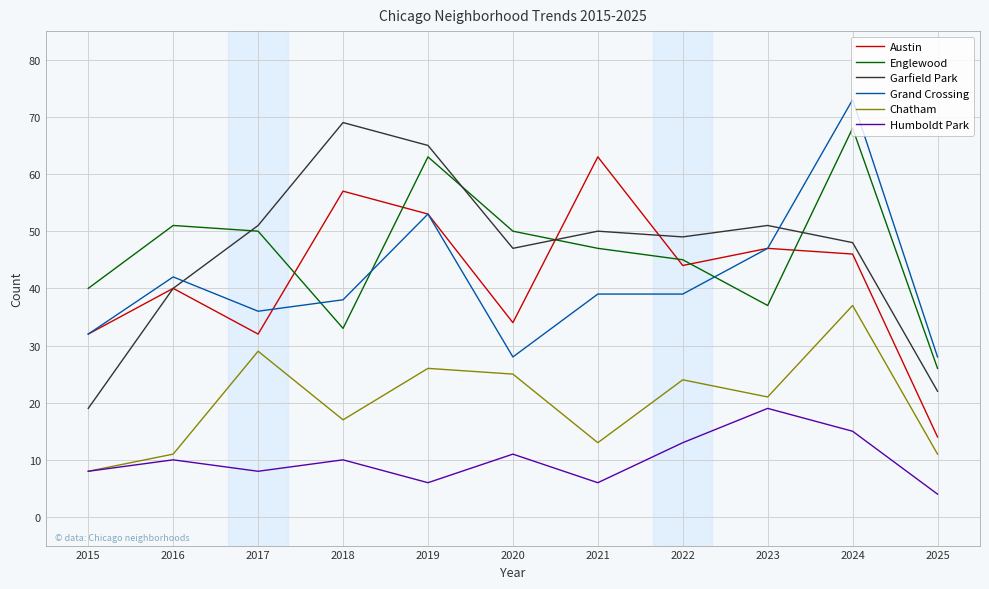

Read the Chatham value at 2021.

13